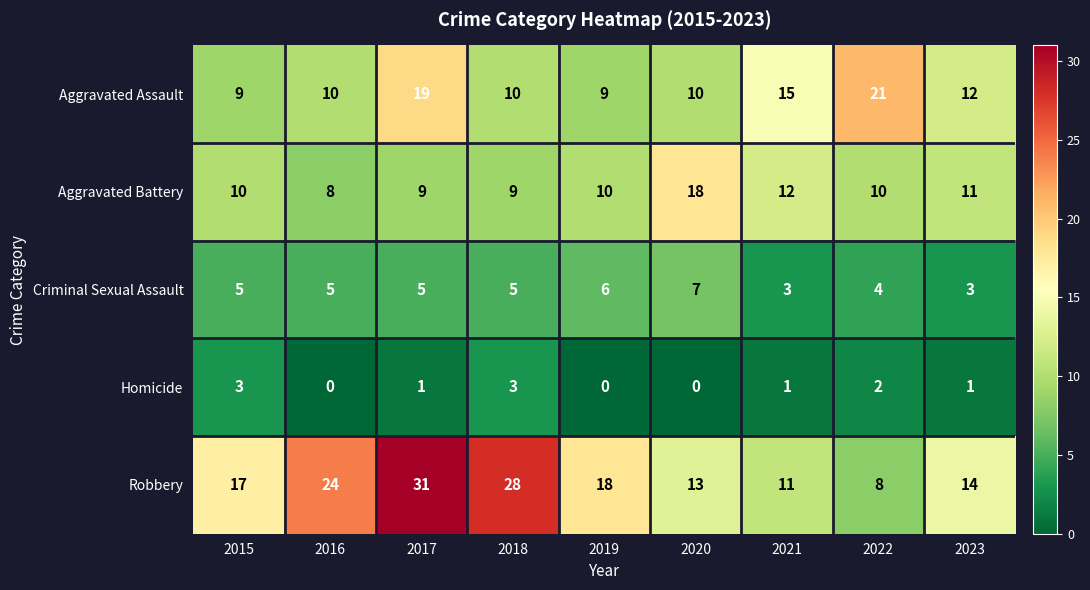

Is it true that Aggravated Assault equals 2 at 2020?

False